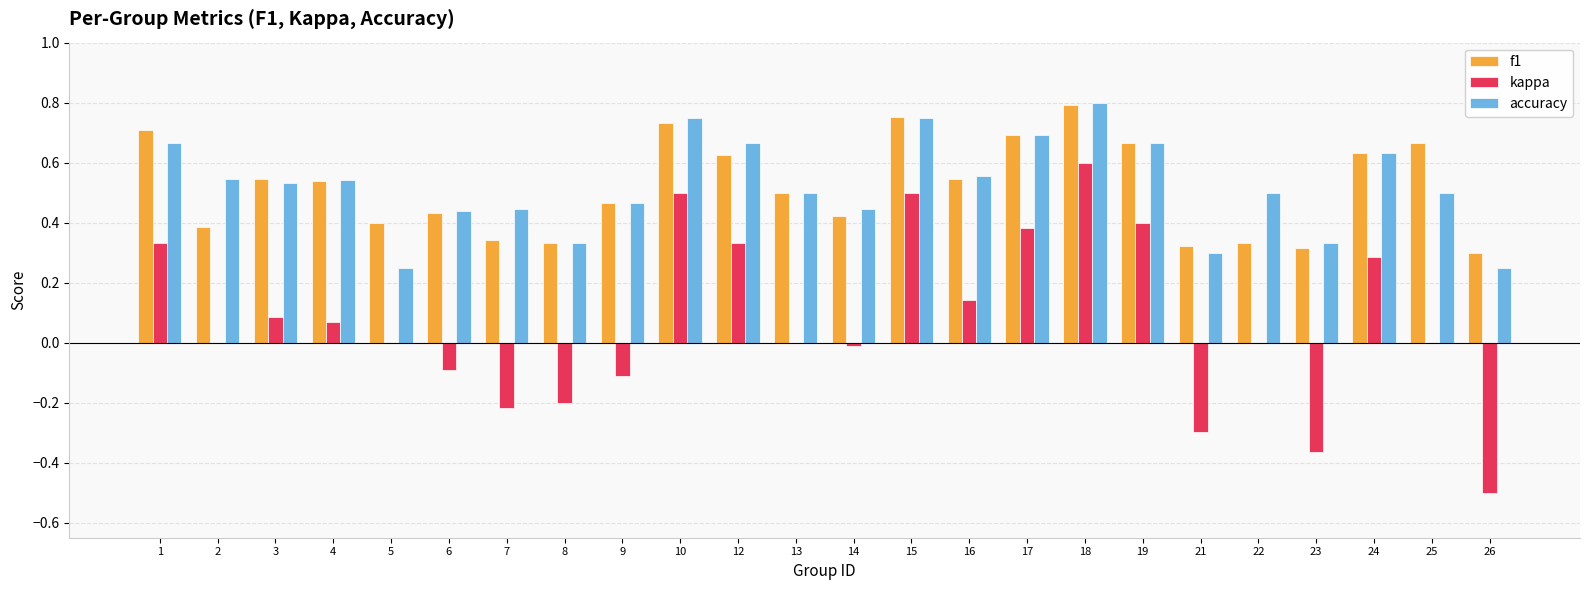

Between 6 and 10, which series saw the biggest shift?

kappa